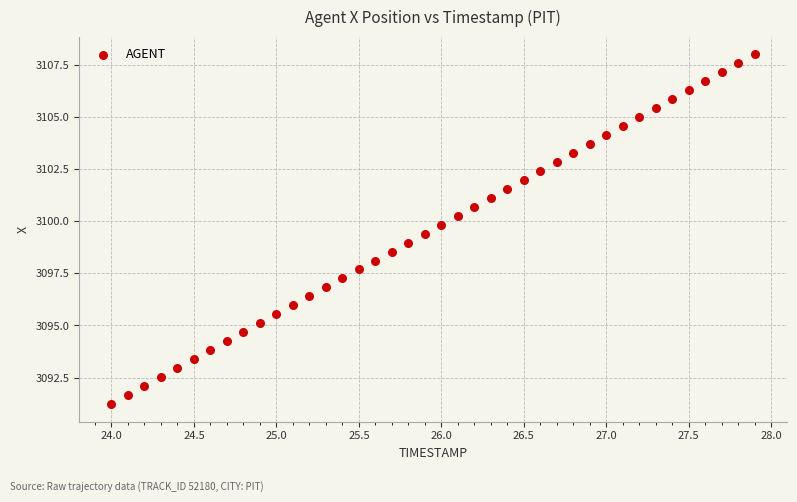

What is the range of X values (max minus min)?

3.9